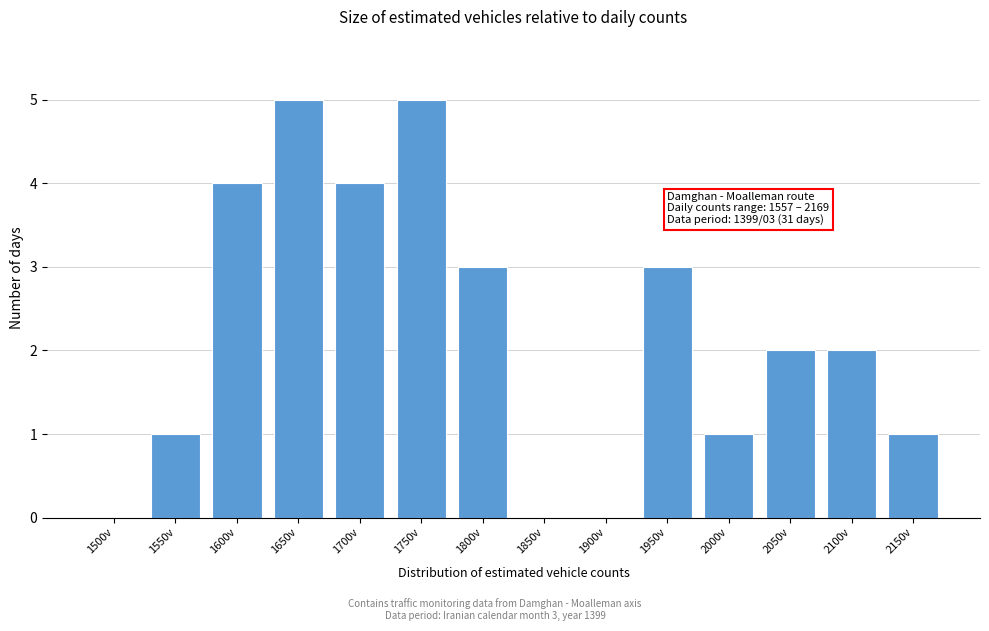

Reading right to left, list all the values displayed in this chart.

2150v=1	2100v=2	2050v=2	2000v=1	1950v=3	1900v=0	1850v=0	1800v=3	1750v=5	1700v=4	1650v=5	1600v=4	1550v=1	1500v=0